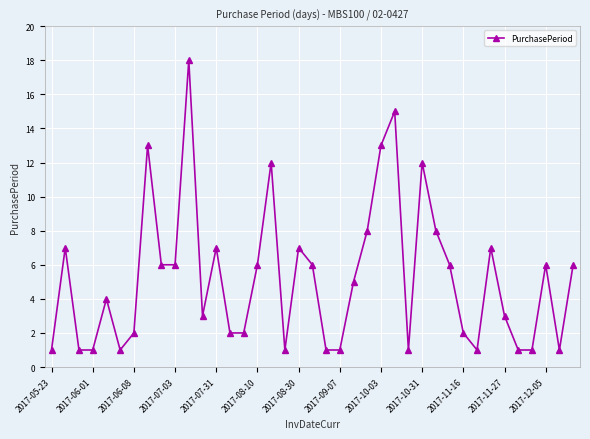

How many data points are less than 5?

19